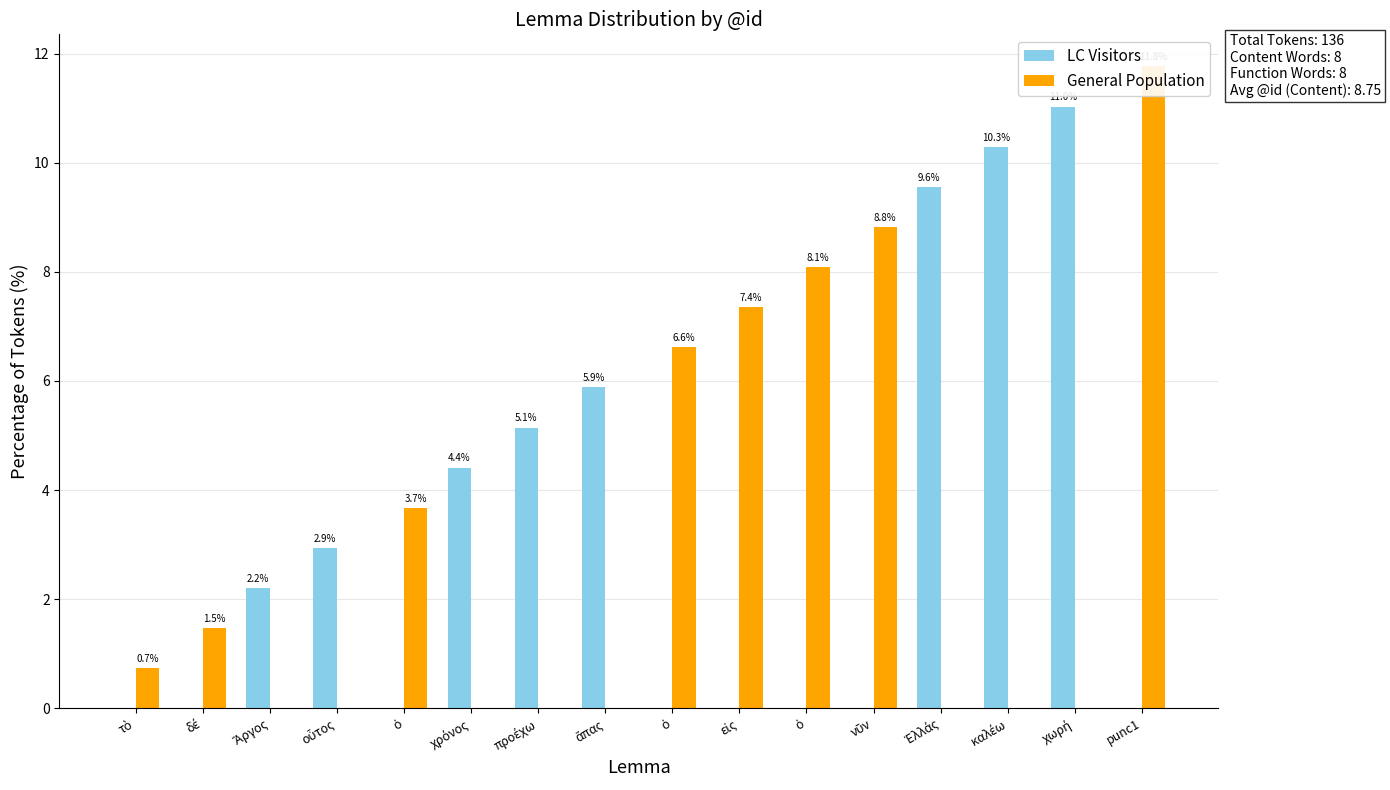

Which series has the largest total across all categories?

LC Visitors